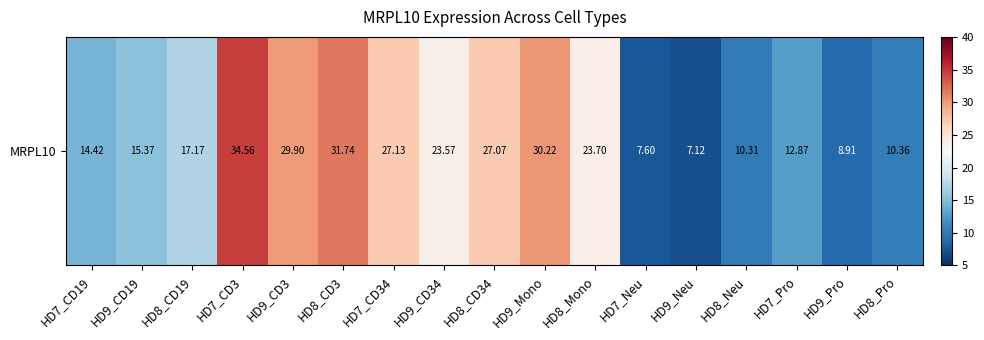

Reading left to right, list all the values displayed in this chart.

14.4	15.4	17.2	34.6	29.9	31.7	27.1	23.6	27.1	30.2	23.7	7.6	7.1	10.3	12.9	8.9	10.4